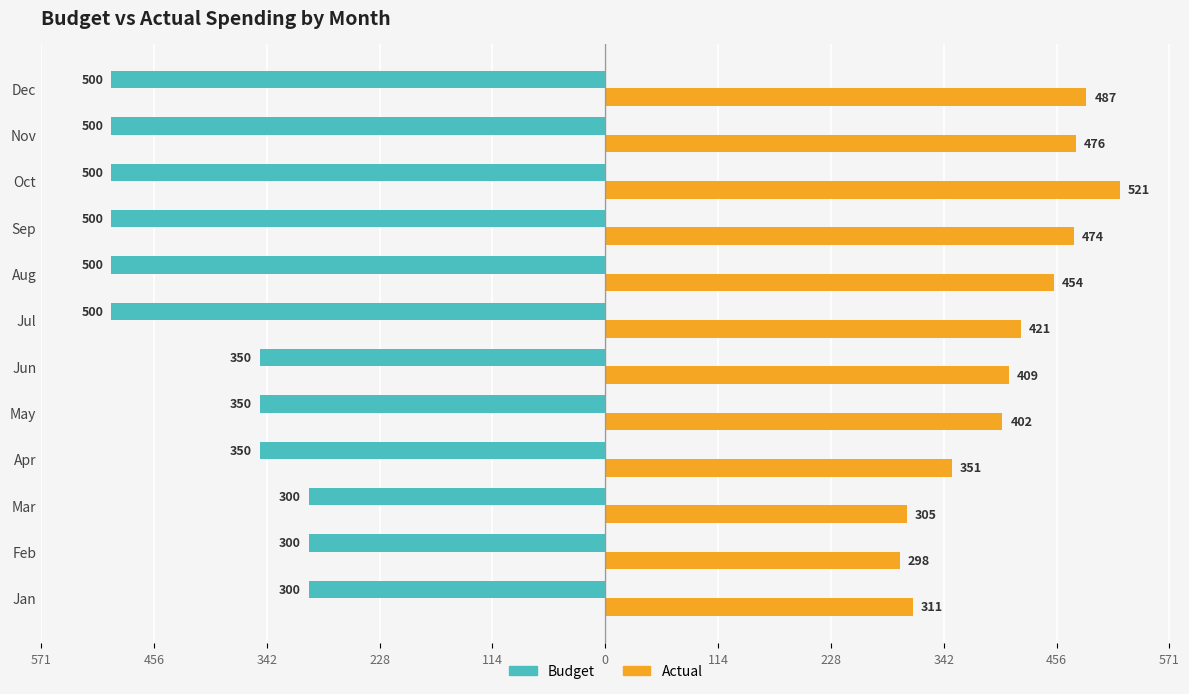

What are all the series names shown in the legend?

Budget, Actual